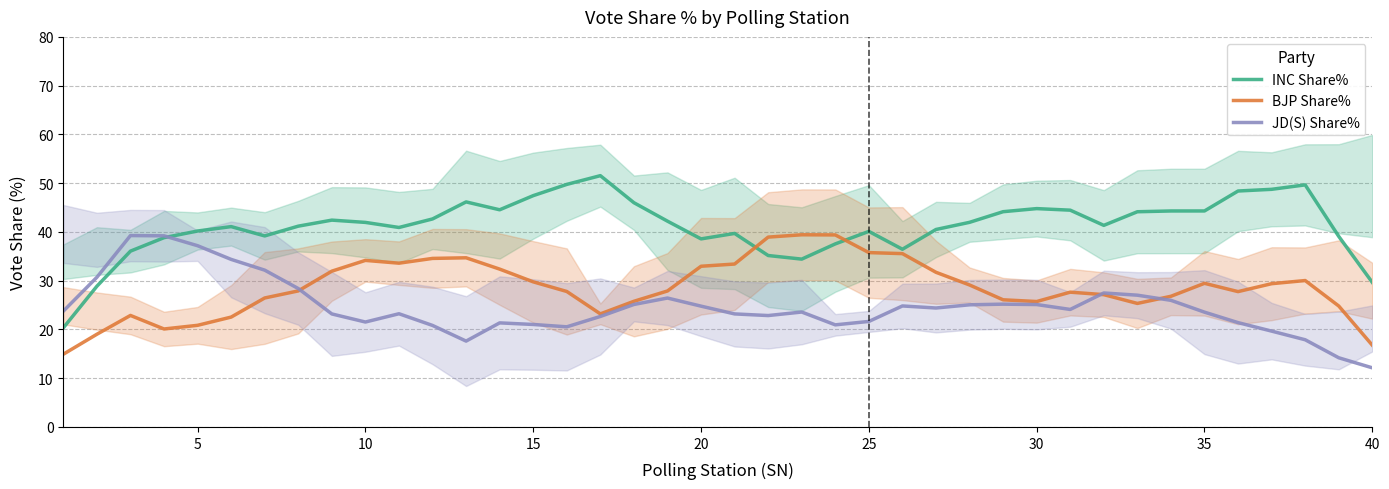

Is this an area chart (filled region under the line)?

No